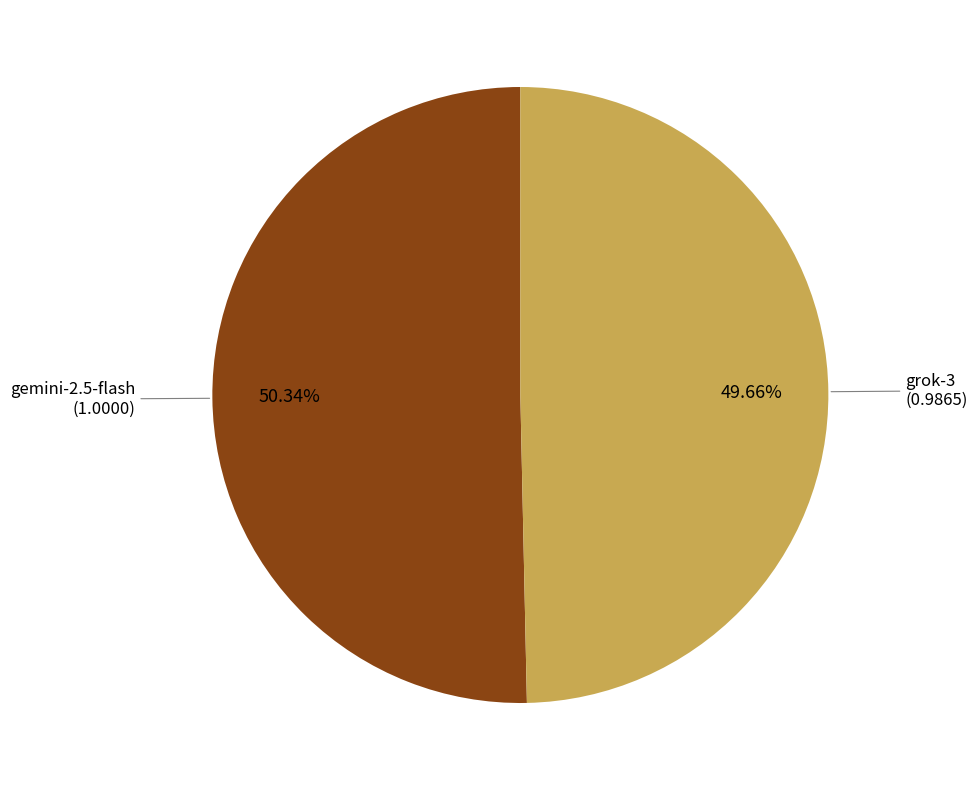

True or false: grok-3 accounts for 50% of the total.

True